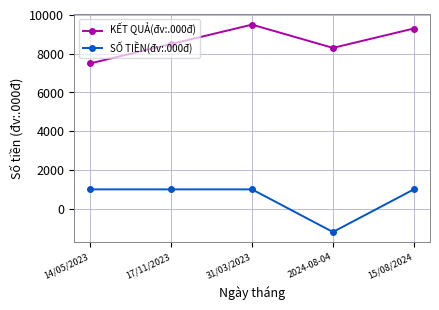

True or false: SỐ TIỀN(đv:.000đ) has more than 2 points higher than both neighbors.

False